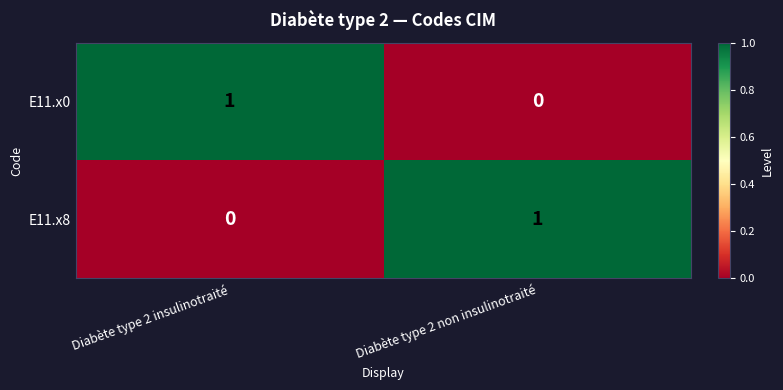

Where is E11.x0 nearest to the value 0?

Diabète type 2 non insulinotraité